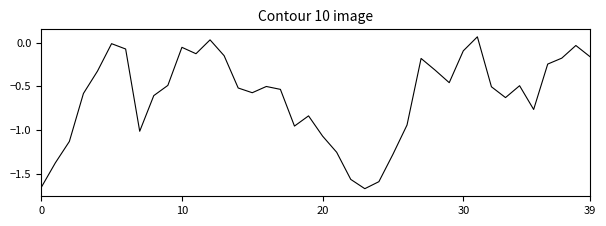

How many interior local peaks (higher than both neighbors) does the data have?

9